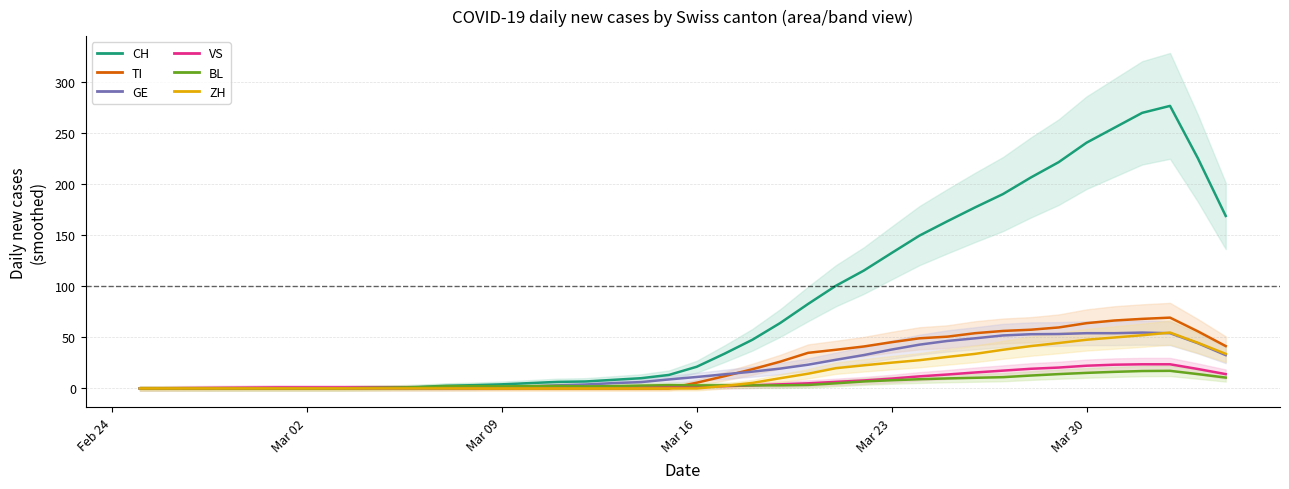

Does the chart display data point markers on the line(s)?

No